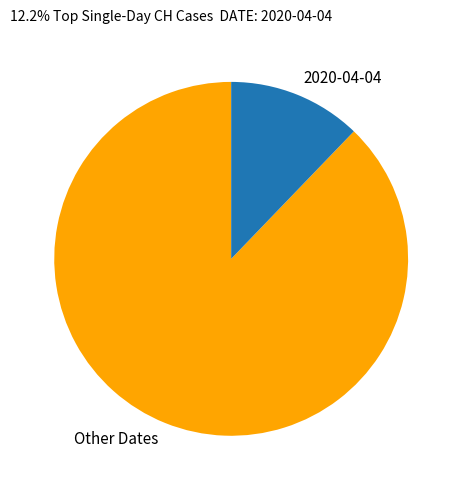

Which has a higher value, Other Dates or 2020-04-04?

Other Dates